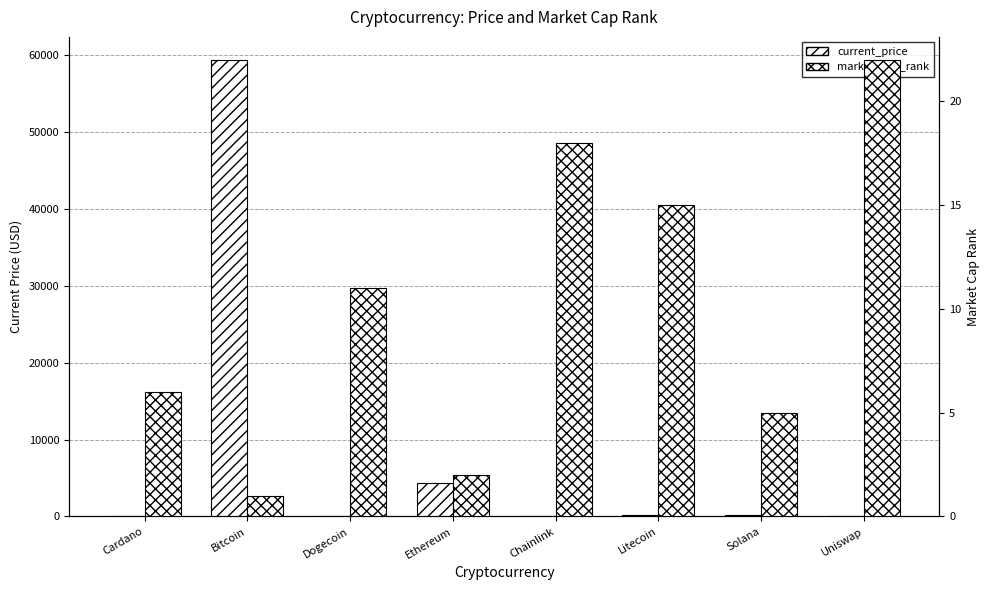

The market_cap_rank series shows 3.1 at Cardano. True or false?

False